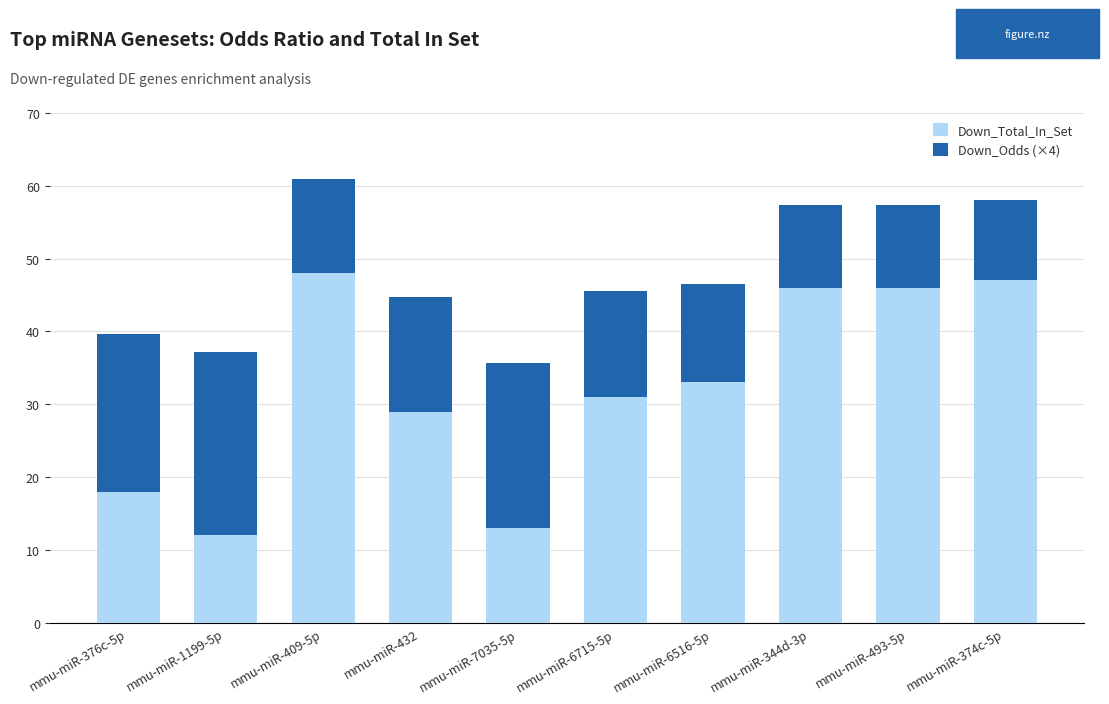

At which category is the sum across all series the highest?

mmu-miR-409-5p